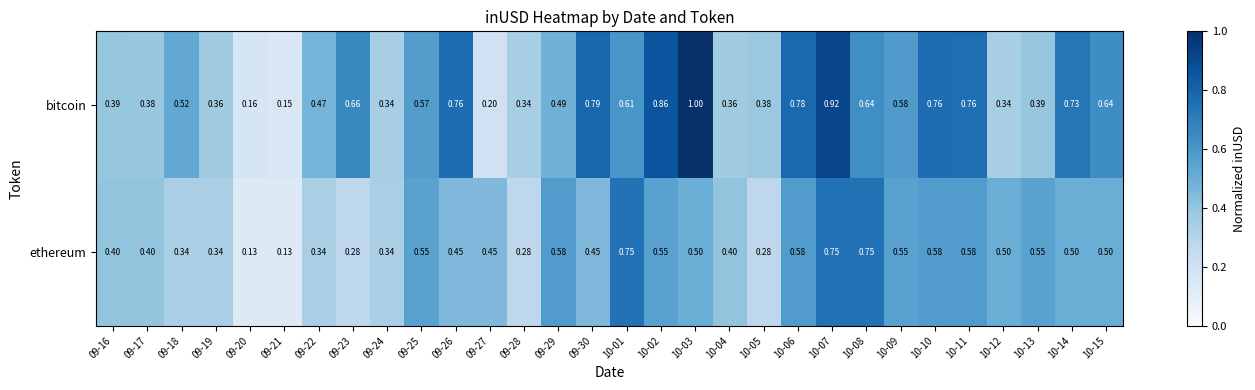

Rank the series by their maximum value, from highest to lowest.

bitcoin, ethereum